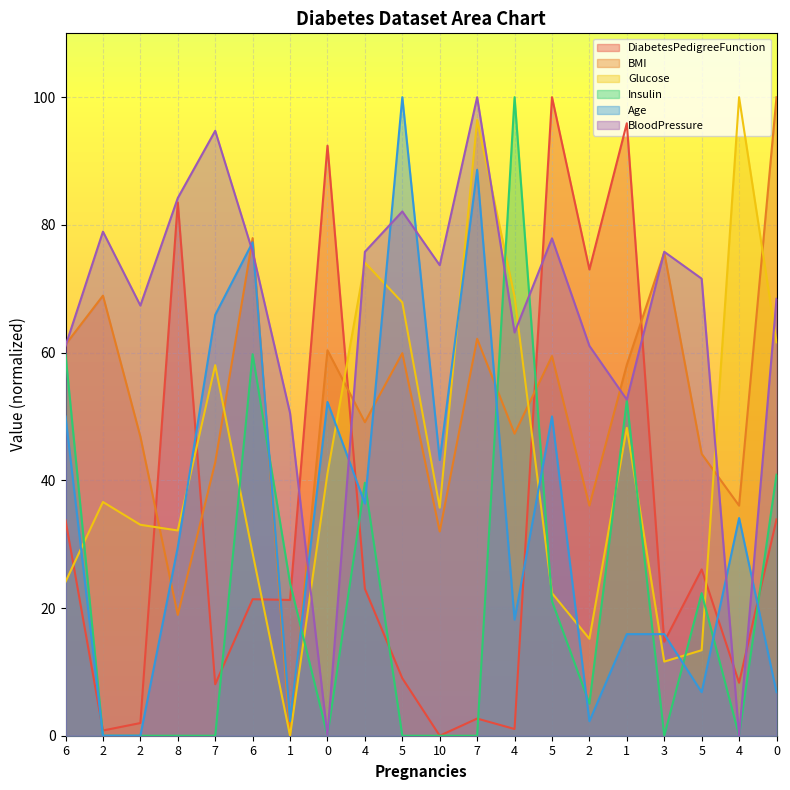

Which series has the largest total across all categories?

BloodPressure